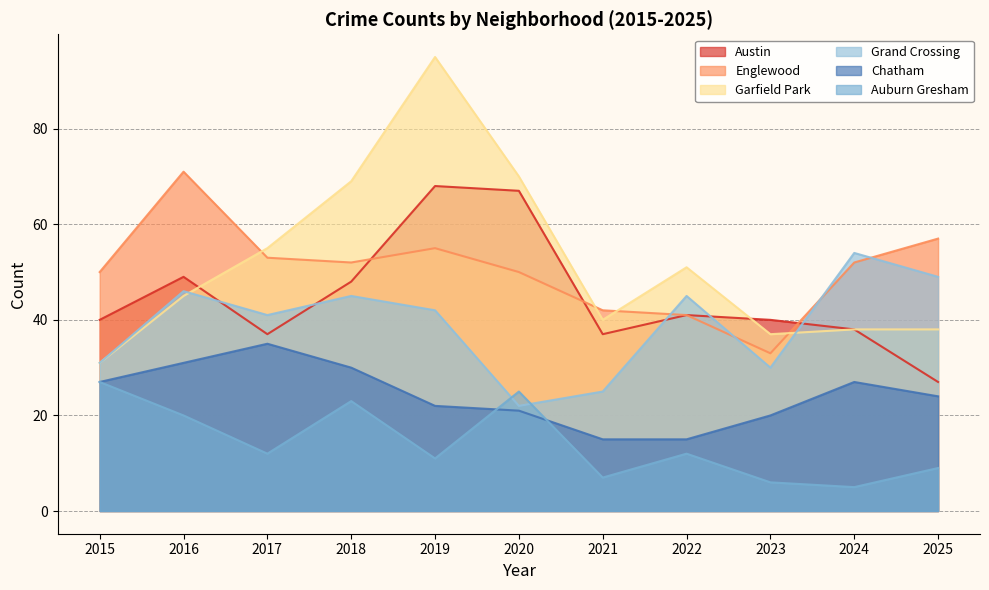

How many data points in Garfield Park are less than 45?

5